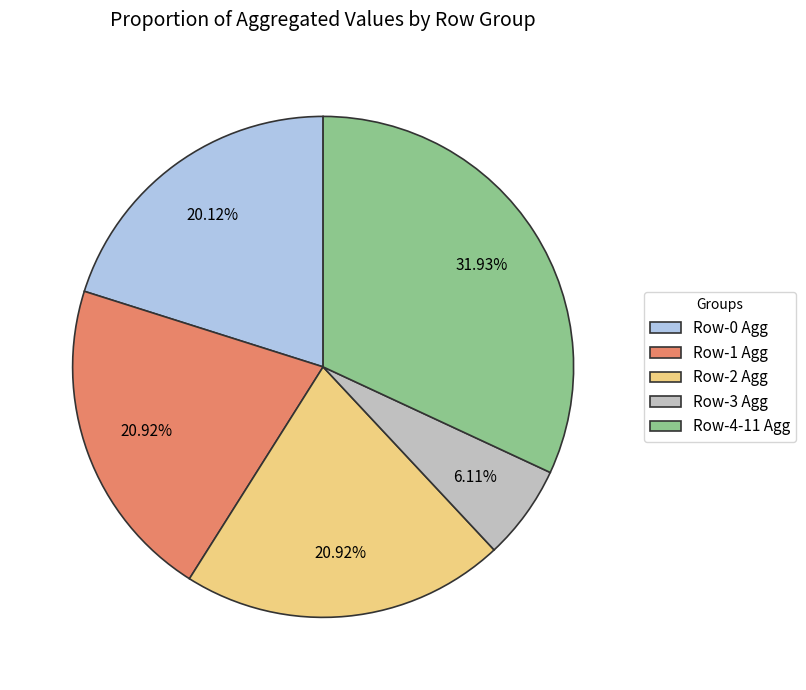

Does any single category account for the majority?

No